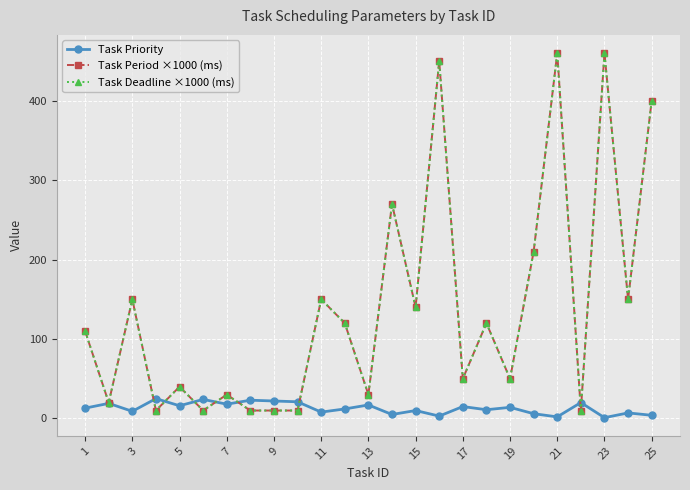

Does the chart have visible grid lines?

Yes